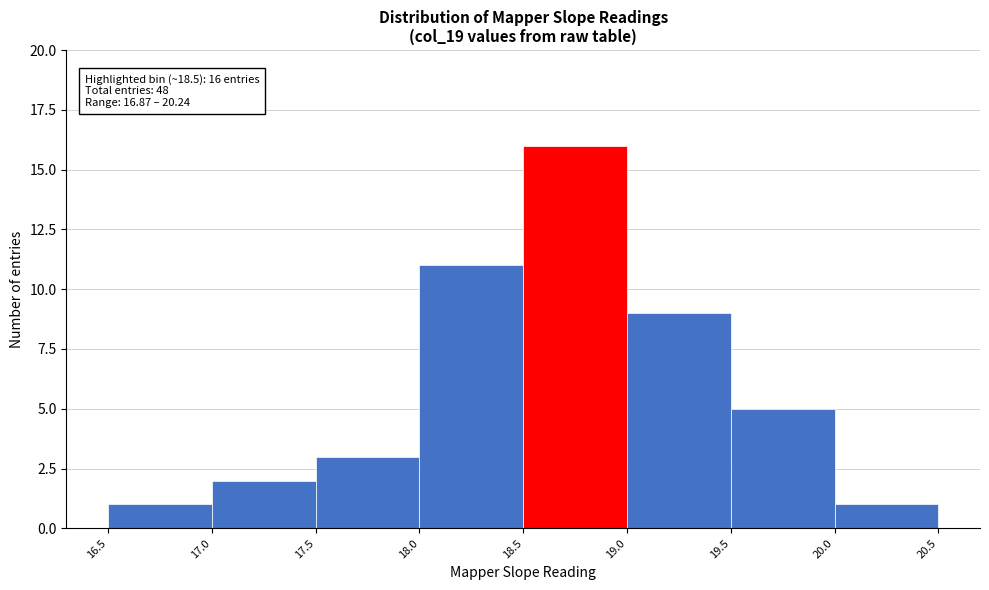

Over which range of the x-axis is the bar tallest?

18.5 to 19.0